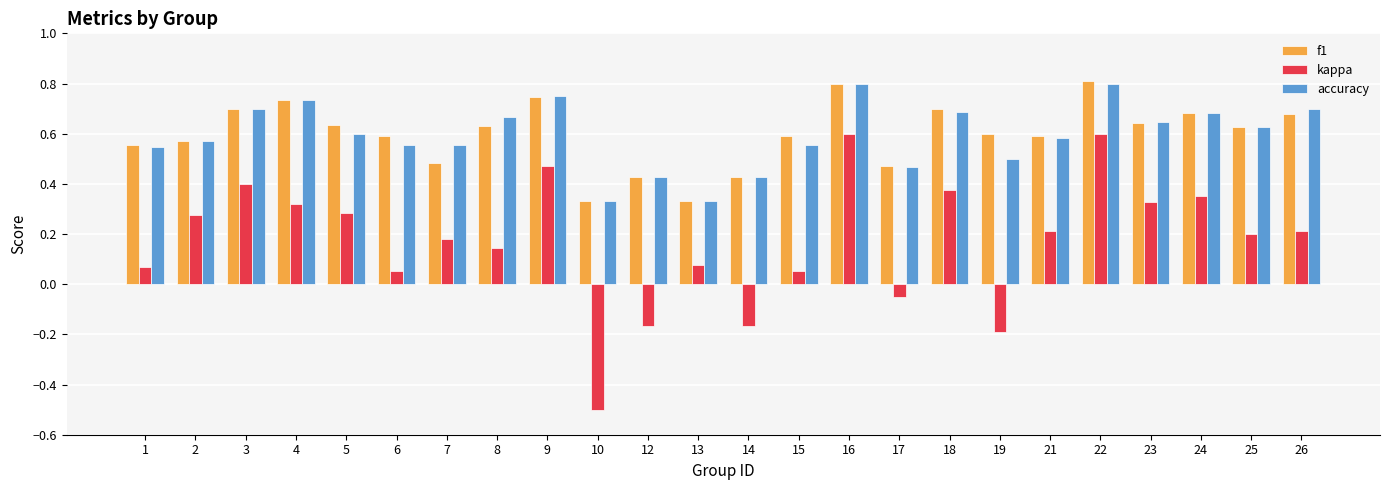

Count the f1 values in the range 0 to 1.

24